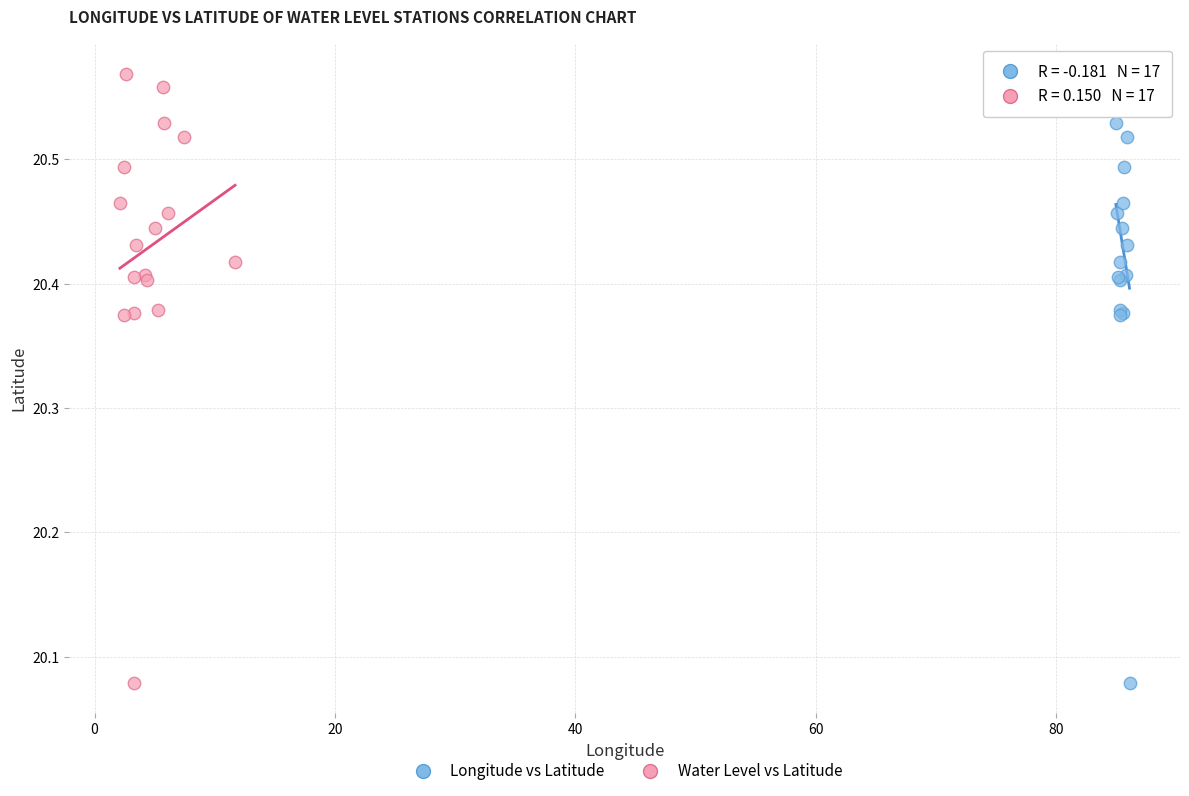

What are all the series names shown in the legend?

Longitude vs Latitude, Water Level vs Latitude